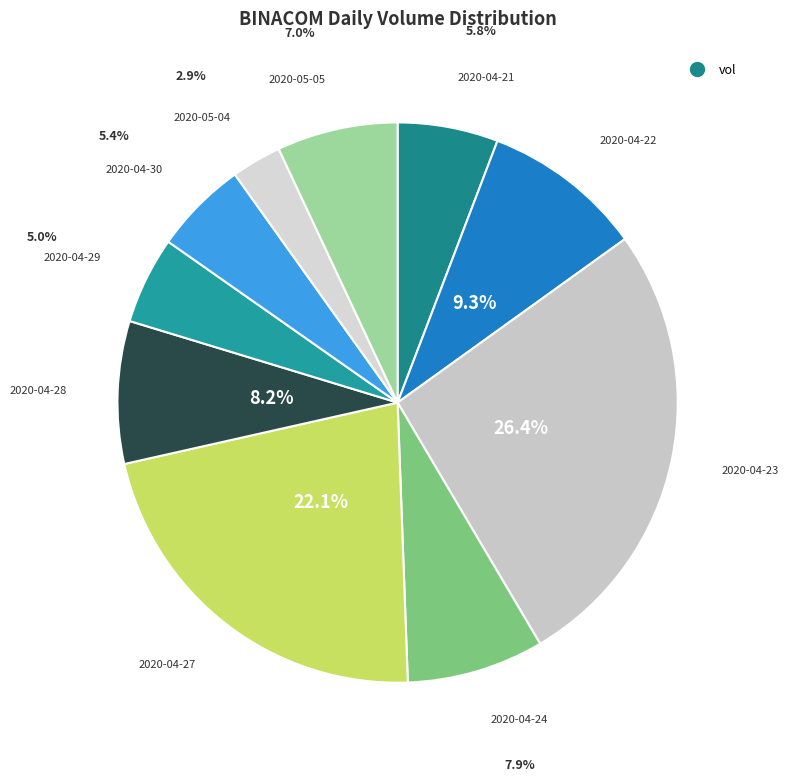

How many segments does this pie chart have?

10